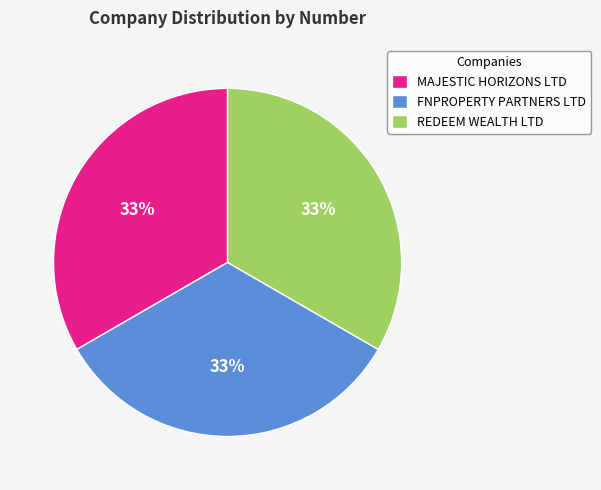

To the nearest percent, what portion does FNPROPERTY PARTNERS LTD represent?

33%